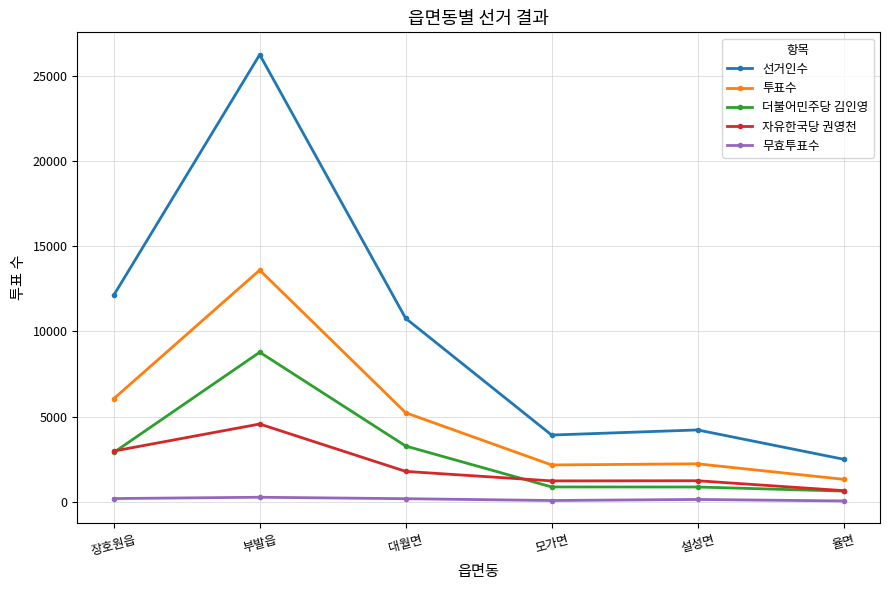

True or false: 더불어민주당 김인영 has more than 0 interior local peaks.

True